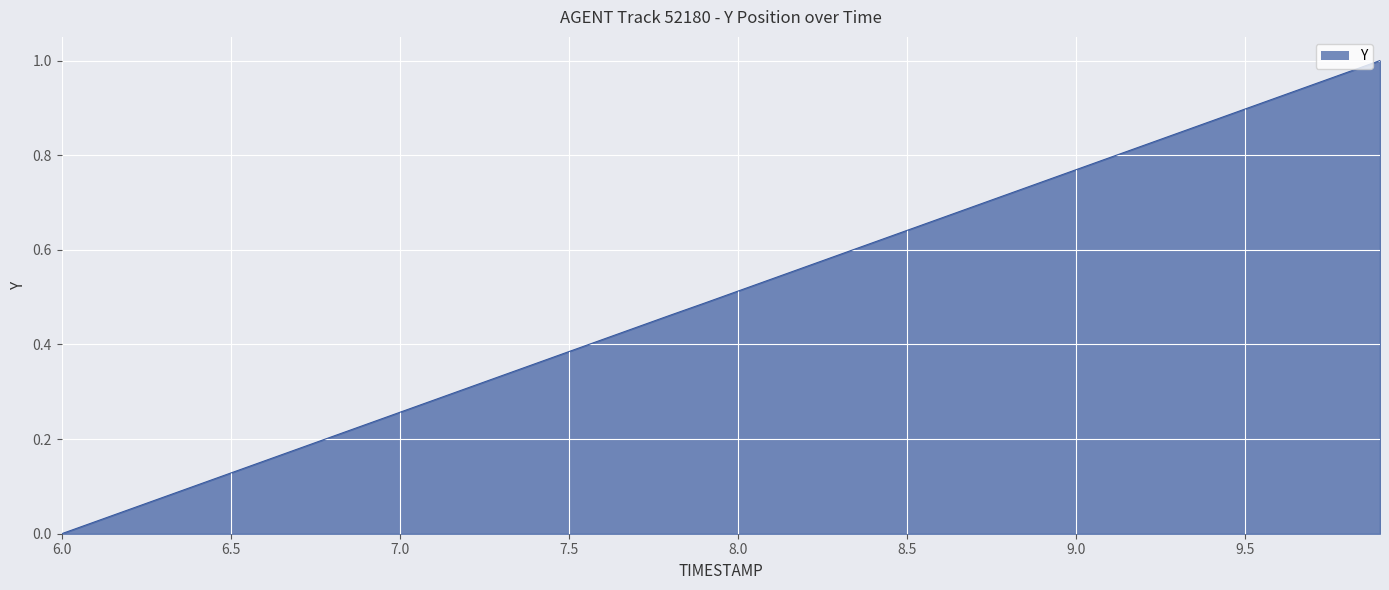

True or false: the data has more than 2 interior local peaks.

False